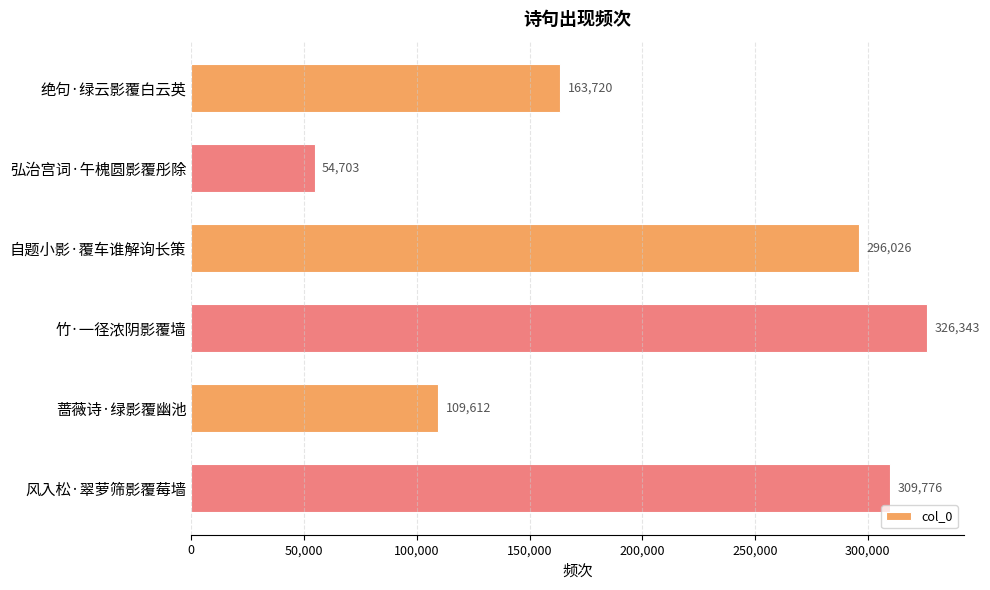

What is the smallest value displayed?

54703